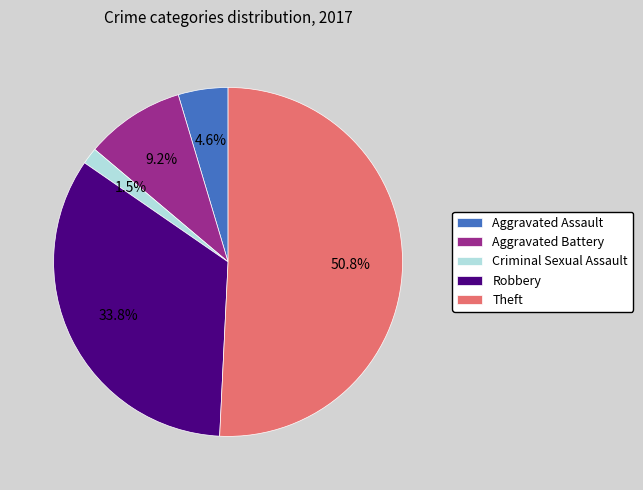

Which has a higher value, Theft or Robbery?

Theft